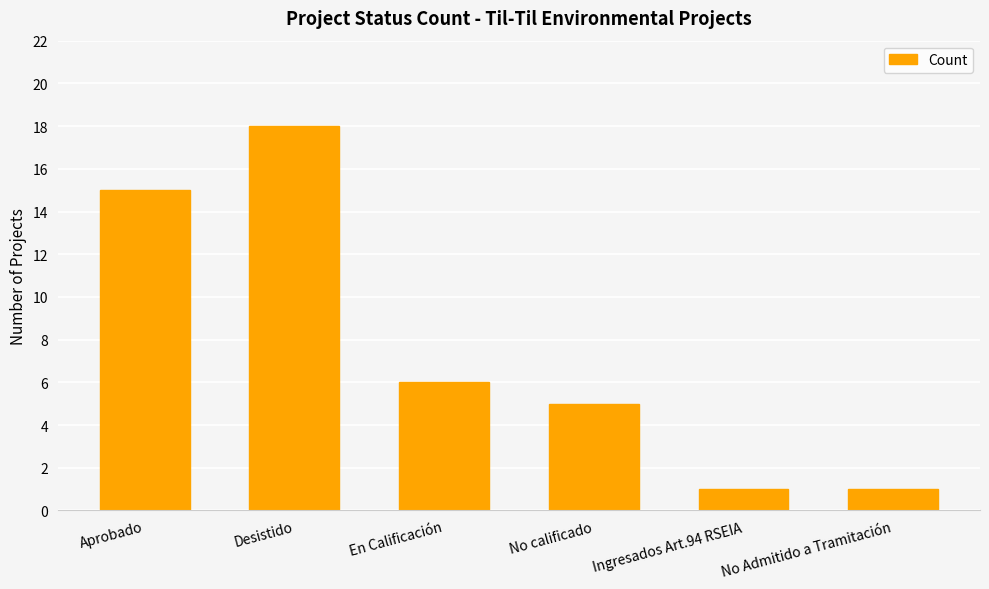

Reading left to right, list all the values displayed in this chart.

Aprobado=15	Desistido=18	En Calificación=6	No calificado=5	Ingresados Art.94 RSEIA=1	No Admitido a Tramitación=1